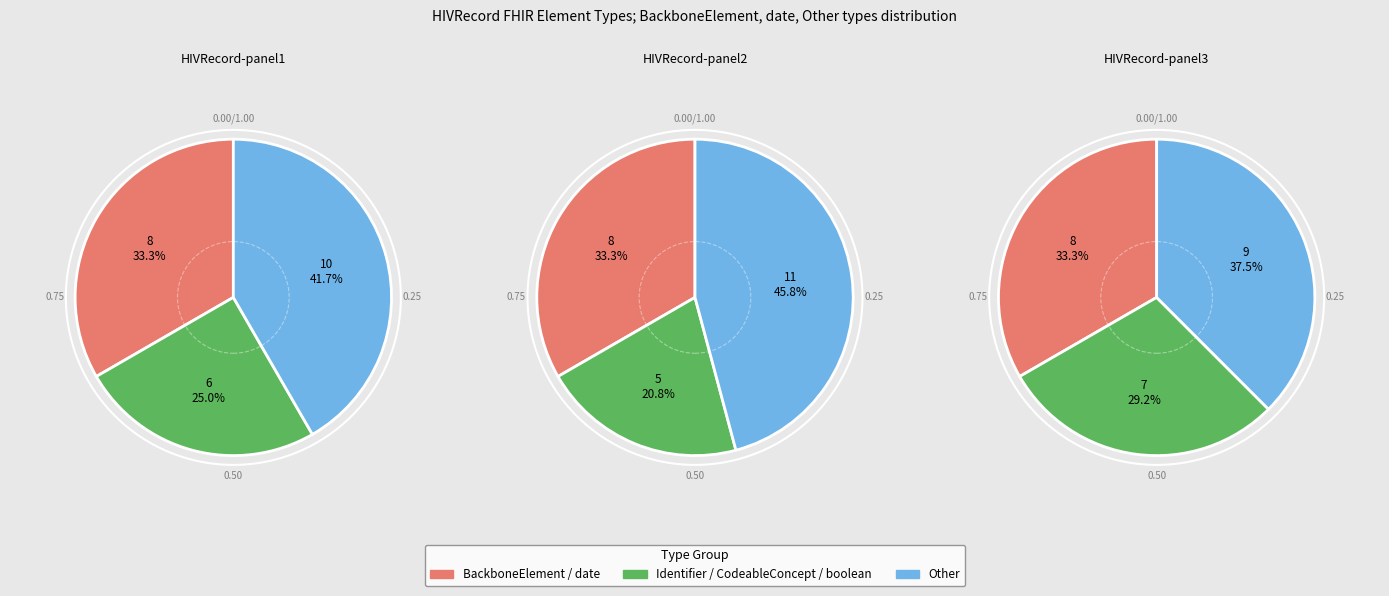

Is there any slice that represents more than half of the pie?

No